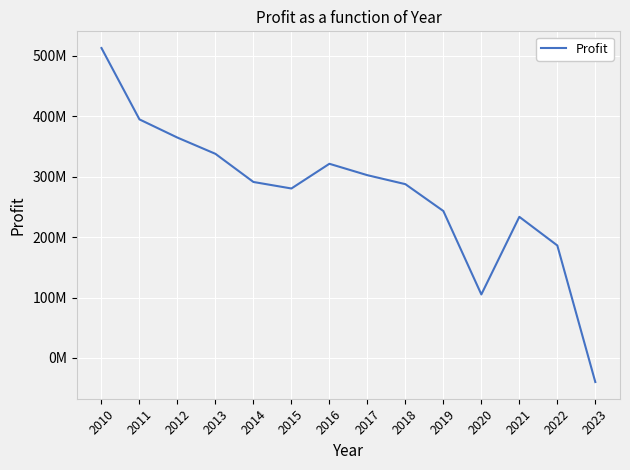

List the labels in order of value, largest first.

2010, 2011, 2012, 2013, 2016, 2017, 2014, 2018, 2015, 2019, 2021, 2022, 2020, 2023